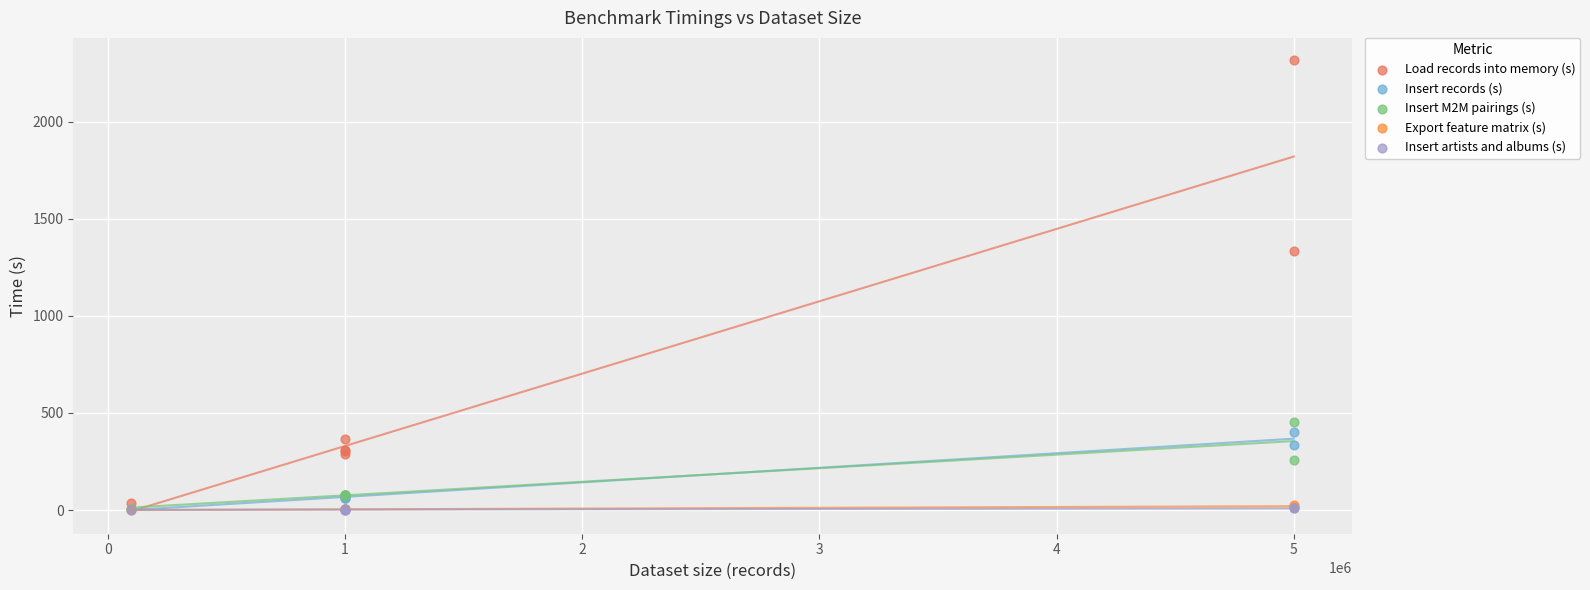

What are all the series names shown in the legend?

Load records into memory (s), Insert records (s), Insert M2M pairings (s), Export feature matrix (s), Insert artists and albums (s)